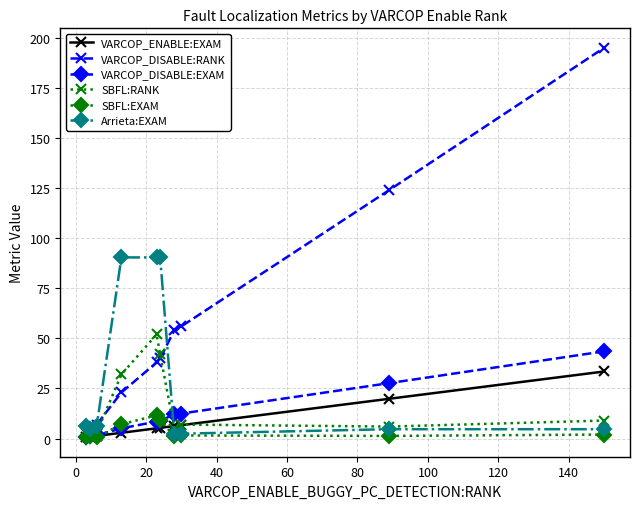

What is the difference between the maximum and minimum values in the VARCOP_DISABLE:RANK series?

191.0